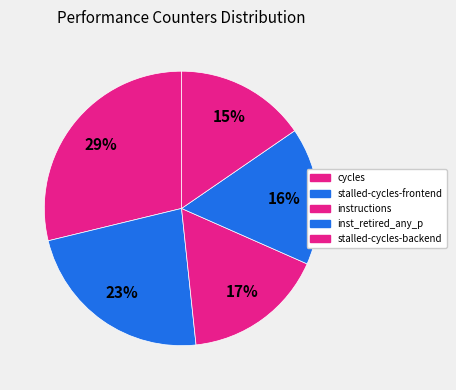

How many slices are in this pie chart?

5